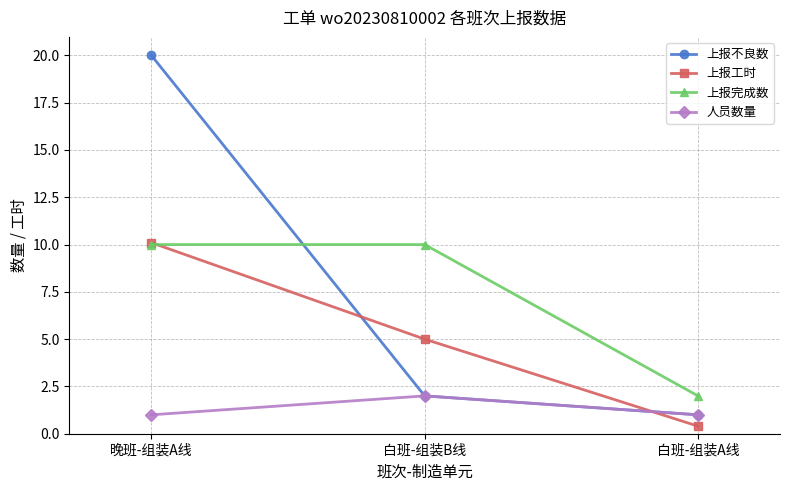

Count the number of categories in the chart.

3